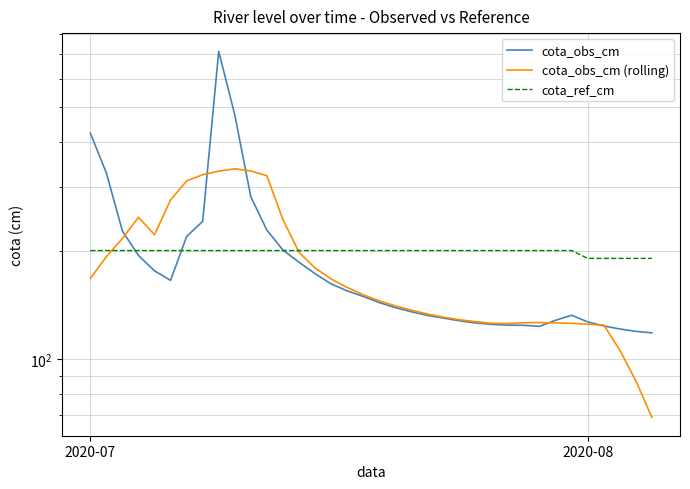

Does the chart display data point markers on the line(s)?

No